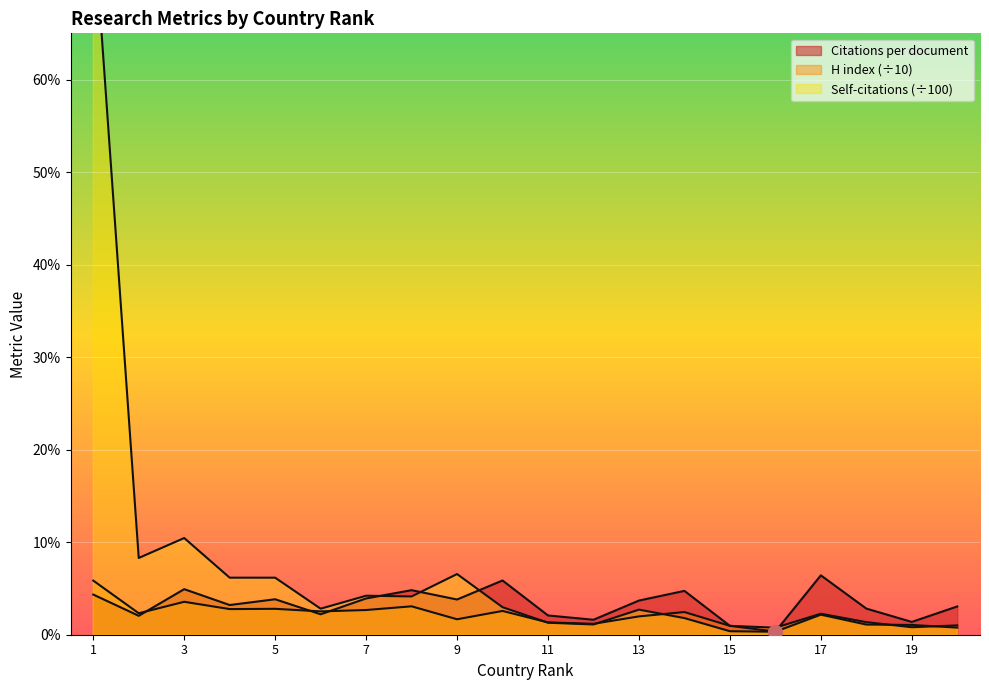

The value of H index at 5 is 46.9. True or false?

False